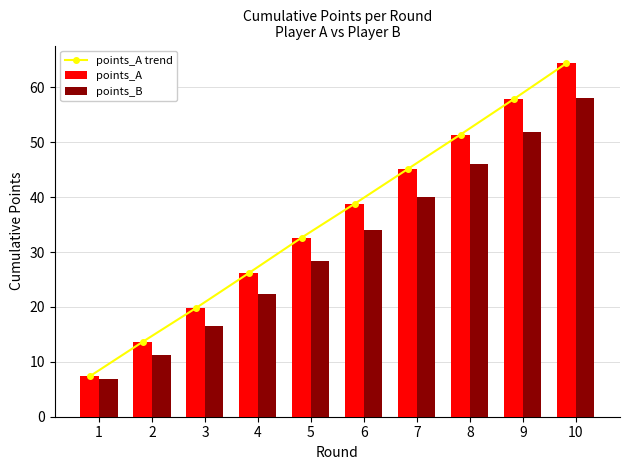

Which category has the highest value in the points_B series?

10